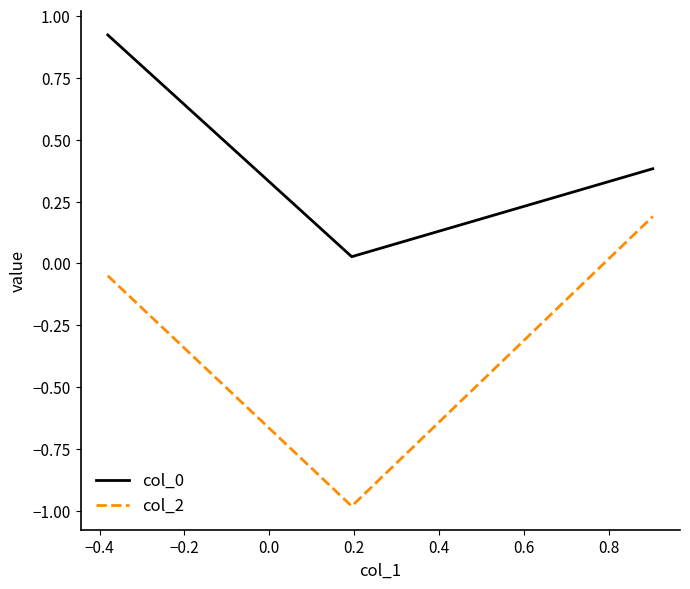

What is the difference between the maximum and minimum values in the col_2 series?

1.2